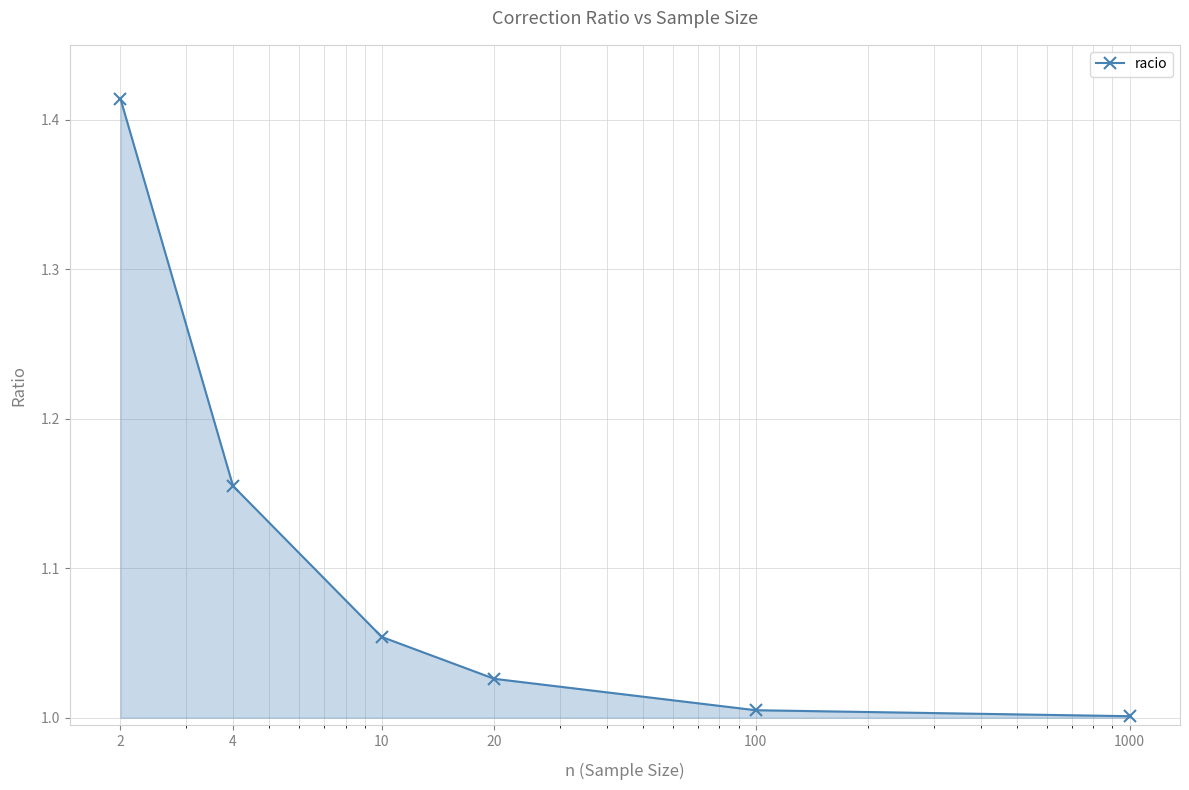

What is the sum of all values?

6.7